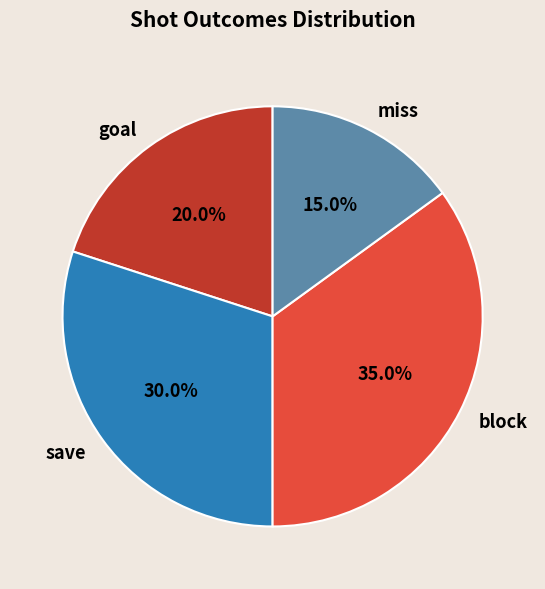

Which category has the biggest portion of the pie?

block